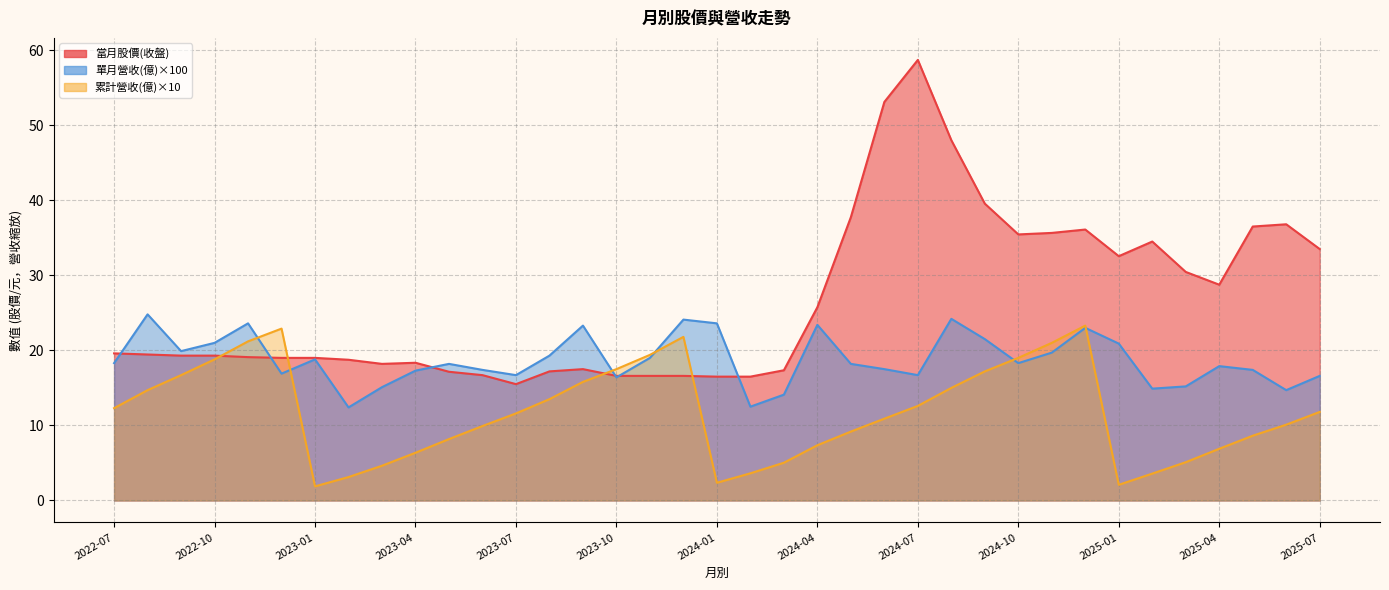

What is the approximate value of 累計營收(億) at 2022-07?

12.3